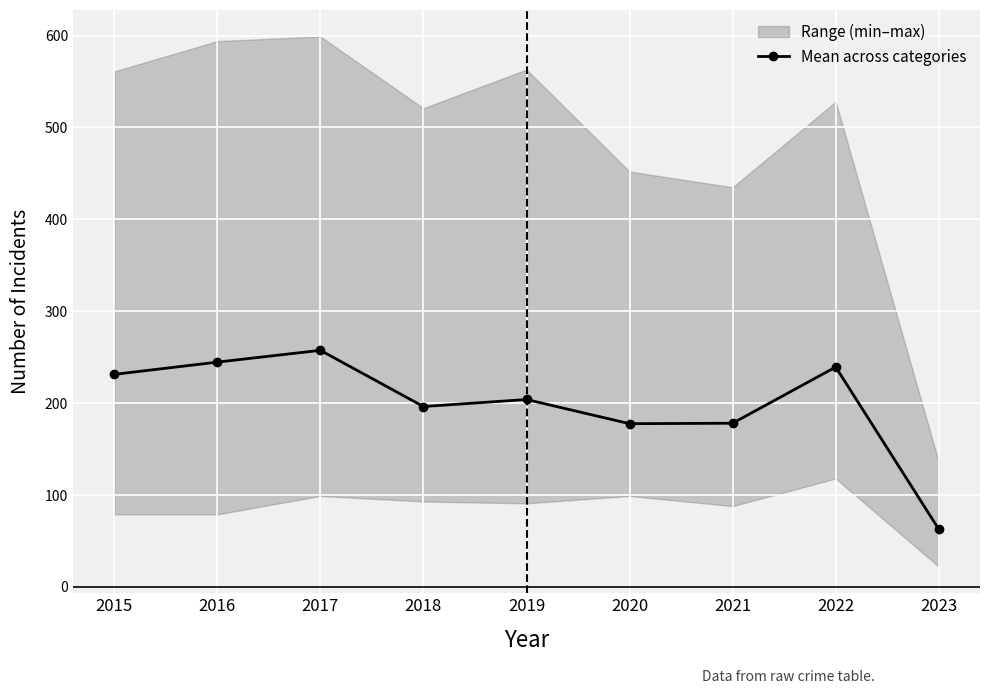

How many lines are shown in the chart?

1